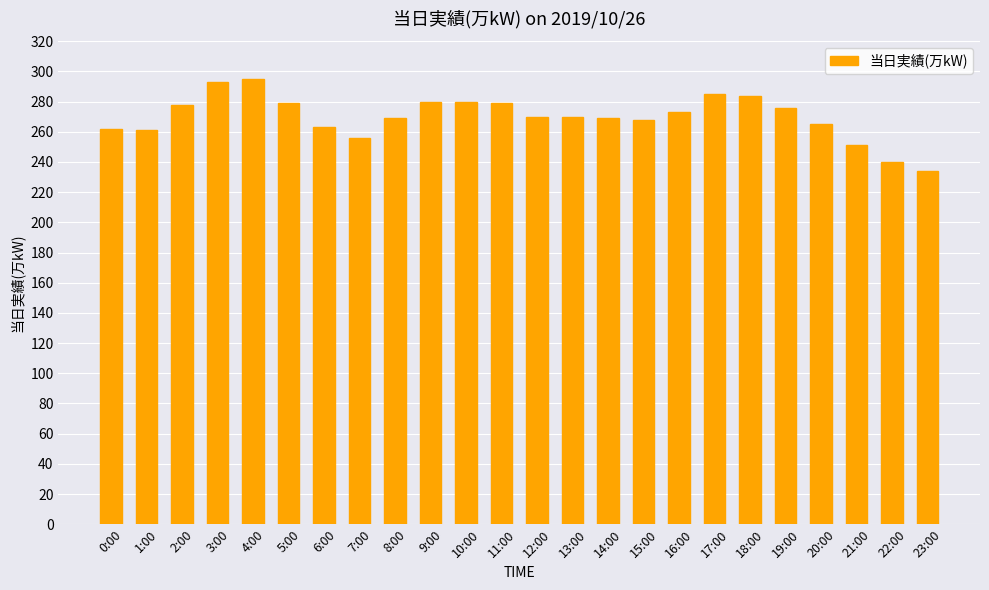

What is the difference between the second highest and minimum values?

59